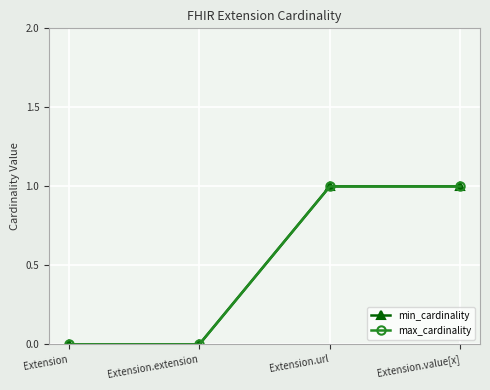

Is this an area chart (filled region under the line)?

No